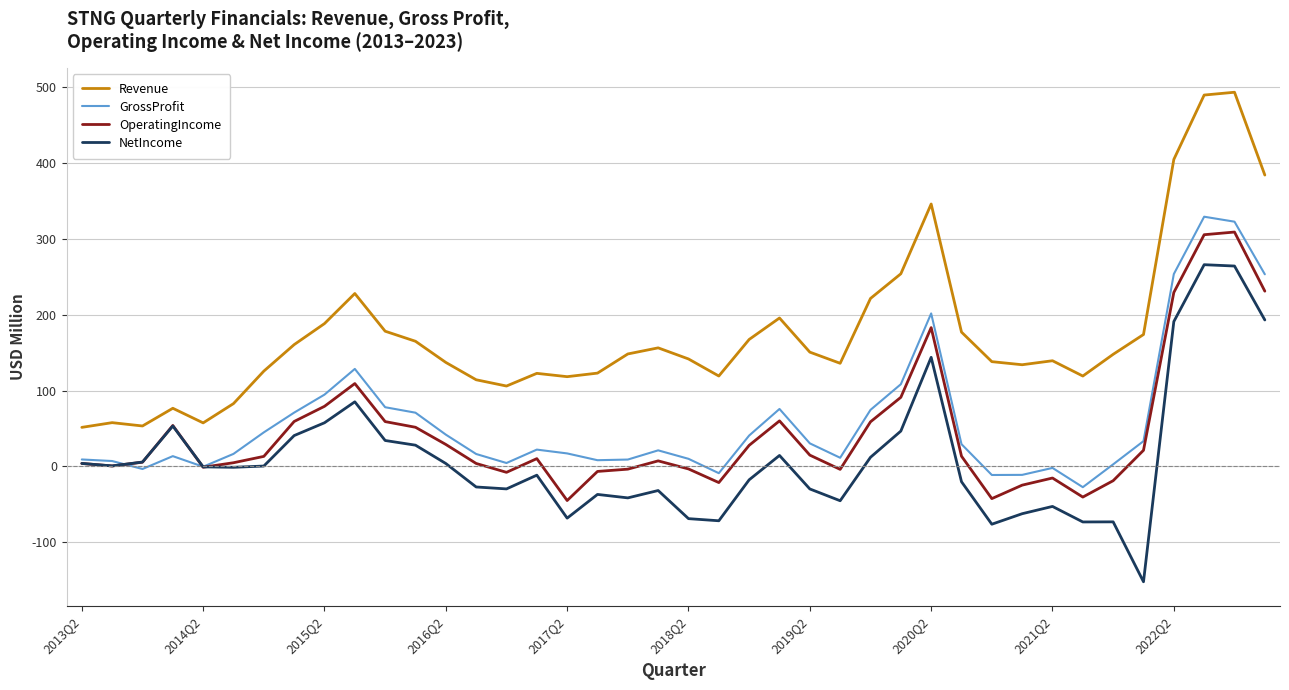

True or false: NetIncome and Revenue cross at least once.

False